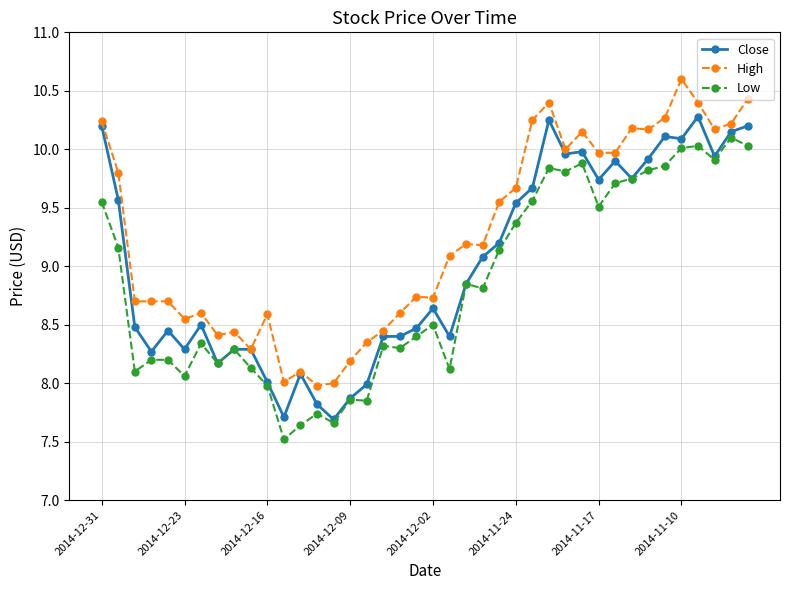

List the series in order of their overall mean, lowest first.

Low, Close, High